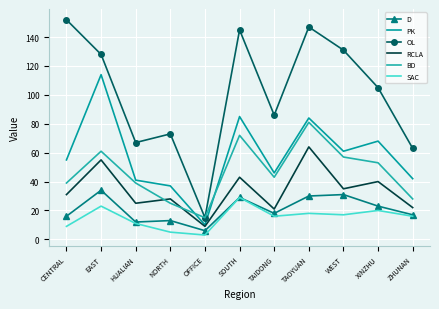

What is the difference between the maximum and minimum values in the RCLA series?

55